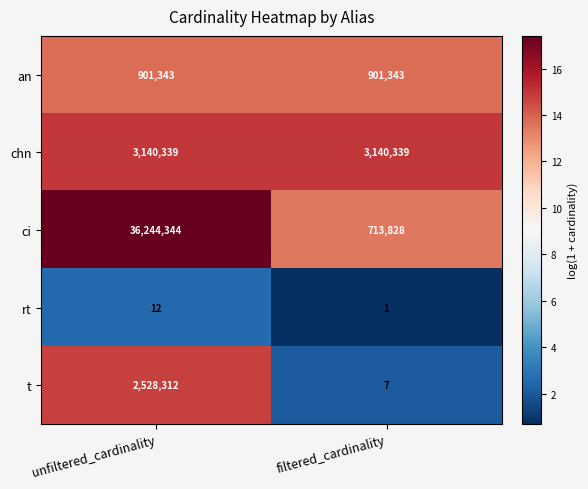

The value of rt at unfiltered_cardinality is 12. True or false?

True